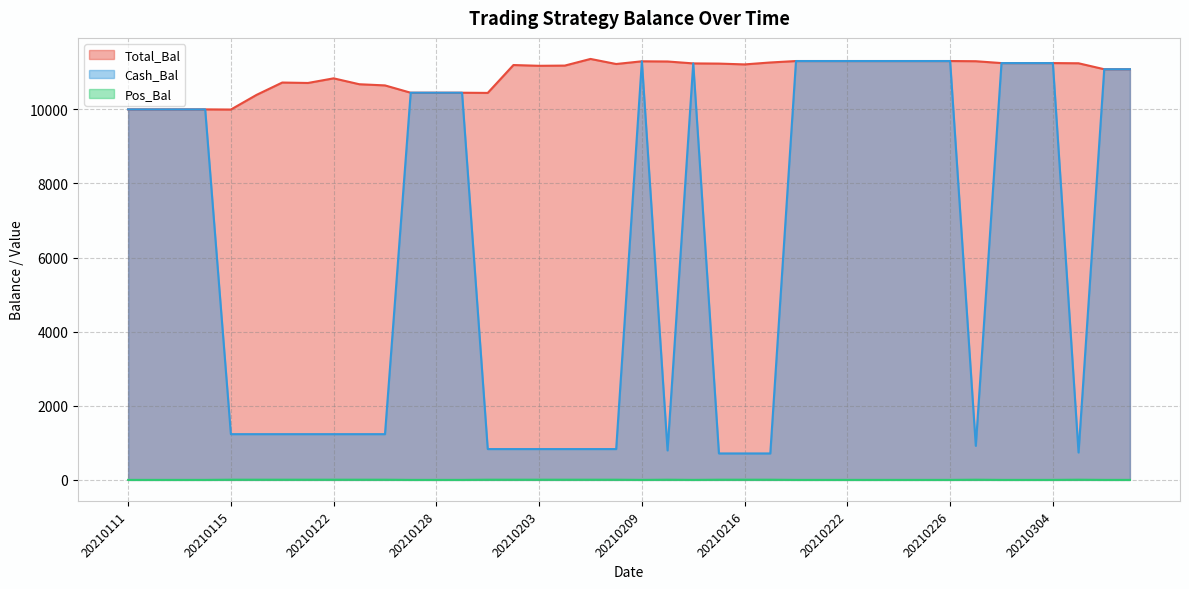

The value of Pos_Bal at 20210301 is 5.0. True or false?

True